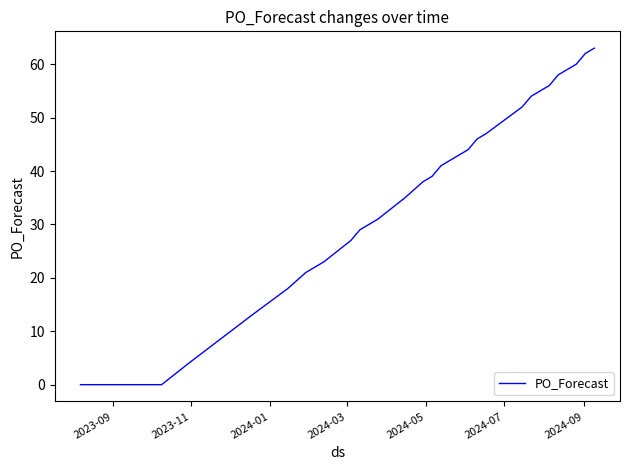

What is the maximum value shown in the chart?

63